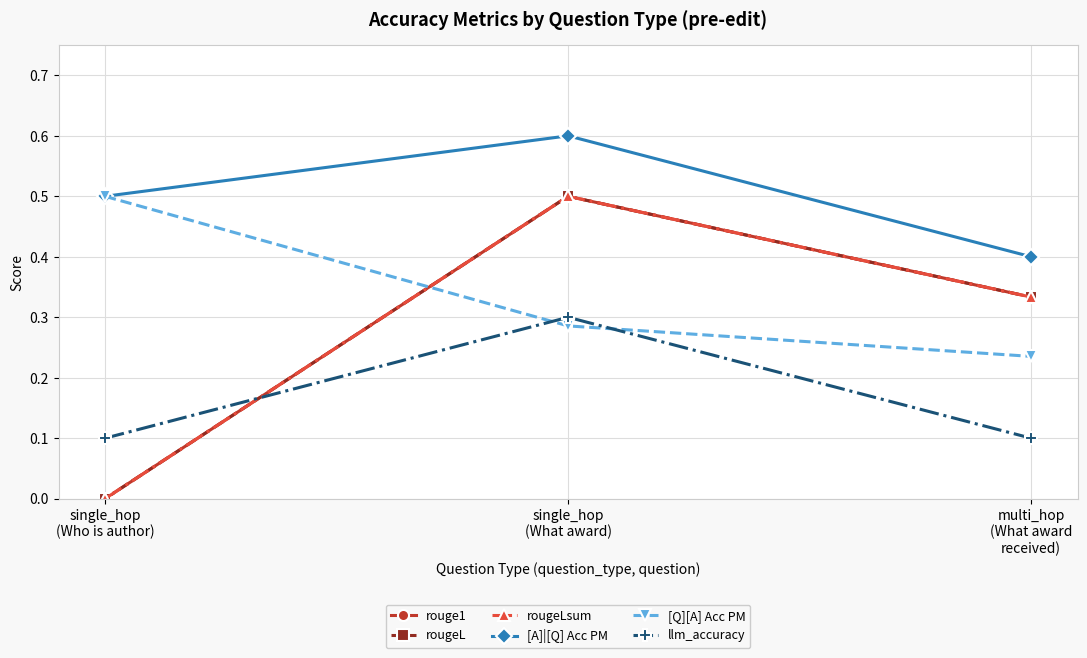

What is the approximate value of rouge1 at multi_hop
(What award
received)?

0.3